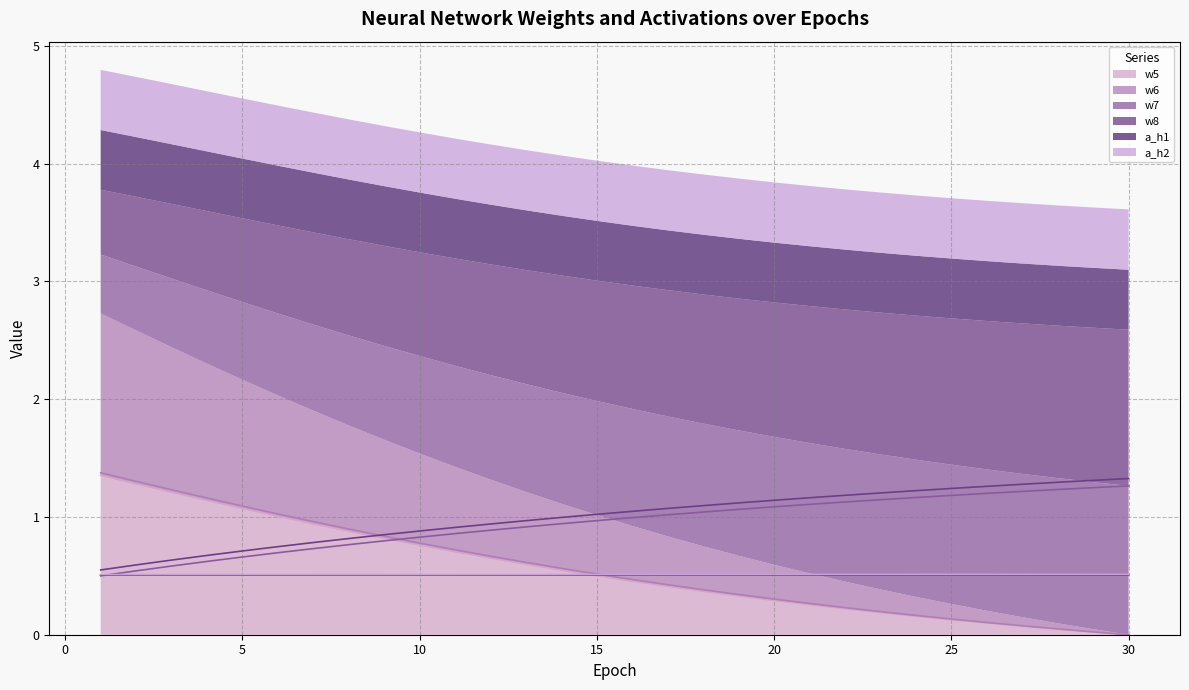

At how many categories does at least one series exceed 0?

30